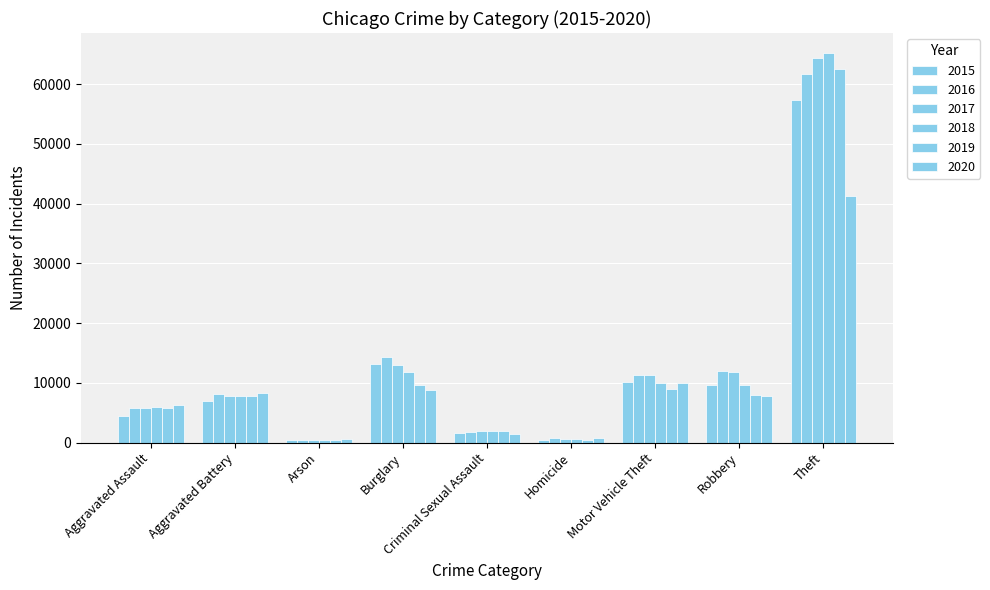

What is the total value across all series at Theft?

352431